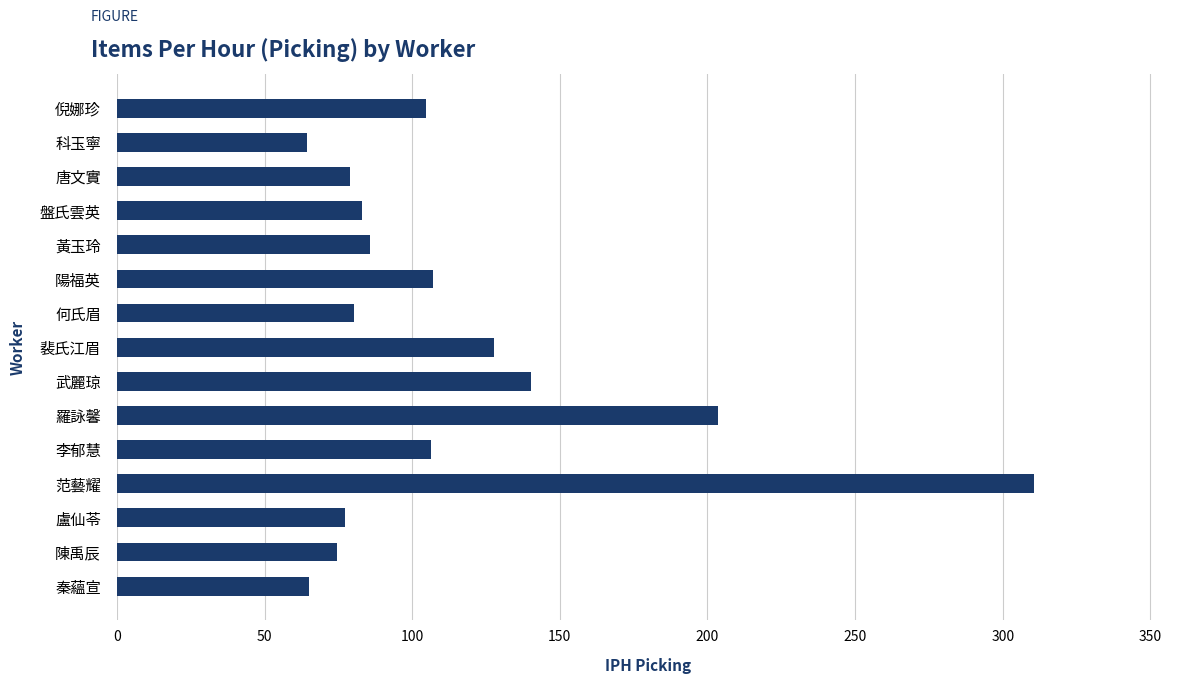

What is the minimum value shown in the chart?

64.5